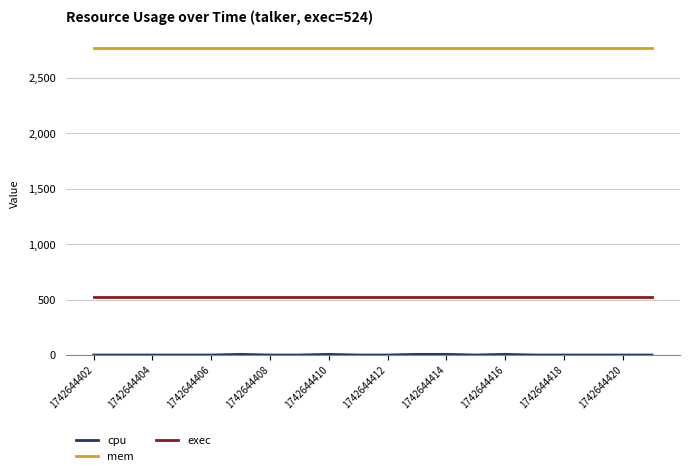

Does the chart have visible grid lines?

Yes